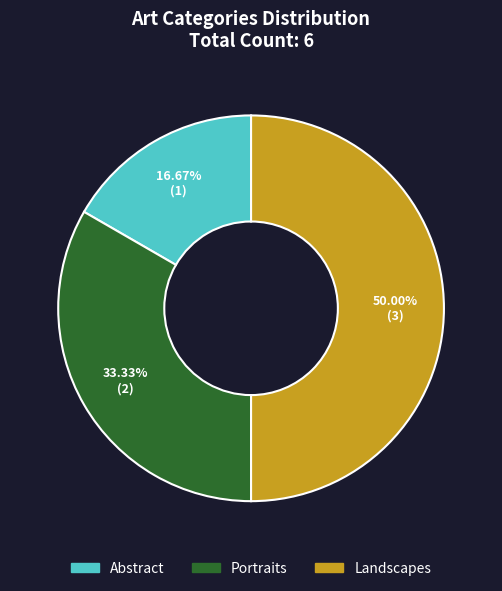

Approximately how many times larger is the value at Landscapes compared to Portraits?

1.5